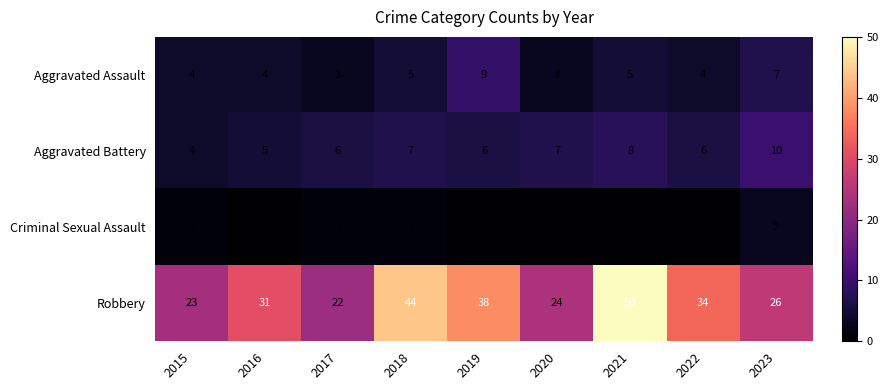

What is the spread (max minus min) of values at 2016?

31